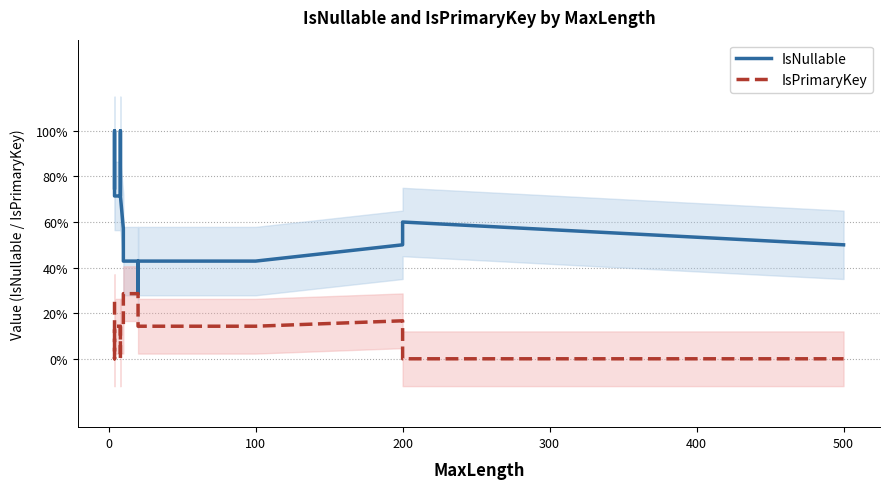

Rank the series by their average value, from lowest to highest.

IsPrimaryKey, IsNullable